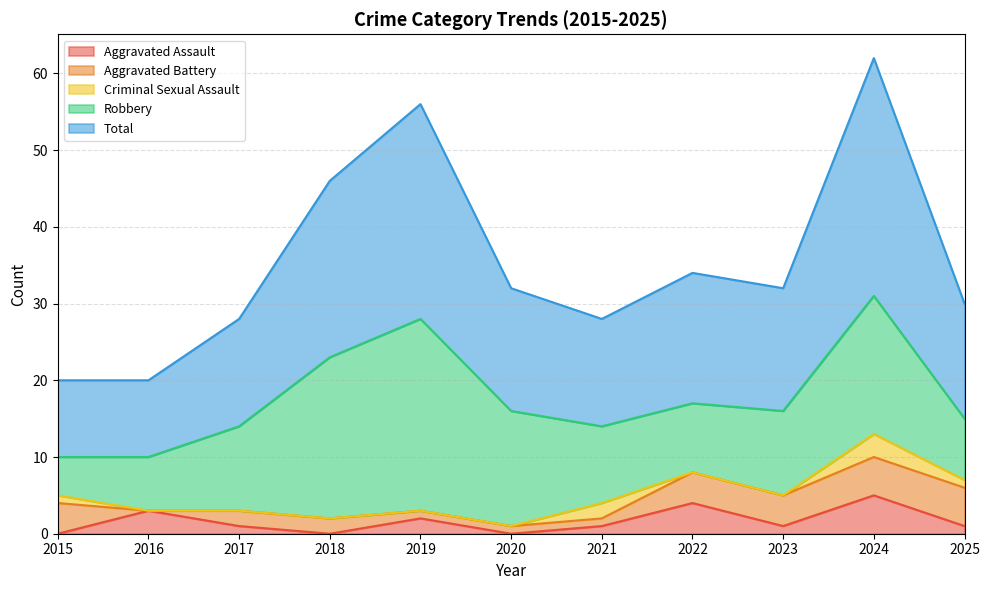

Reading left to right, extract all data points from this chart.

Aggravated Assault: 0	3	1	0	2	0	1	4	1	5	1
Aggravated Battery: 4	0	2	2	1	1	1	4	4	5	5
Criminal Sexual Assault: 1	0	0	0	0	0	2	0	0	3	1
Robbery: 5	7	11	21	25	15	10	9	11	18	8
Total: 10	10	14	23	28	16	14	17	16	31	15